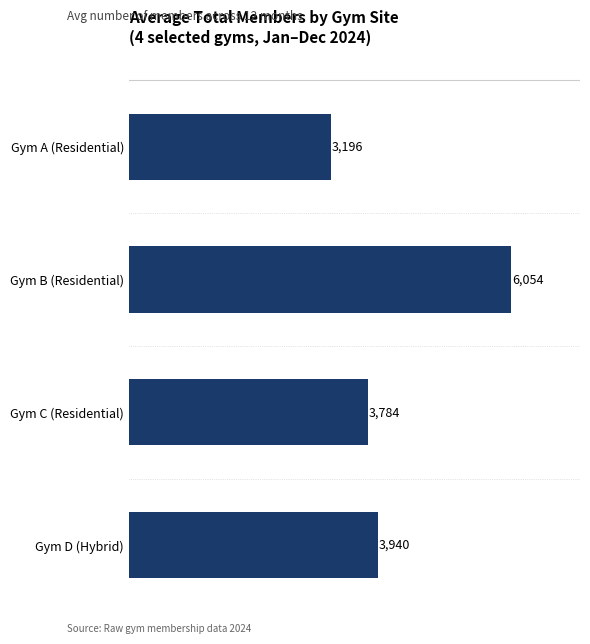

What is the average value?

4244